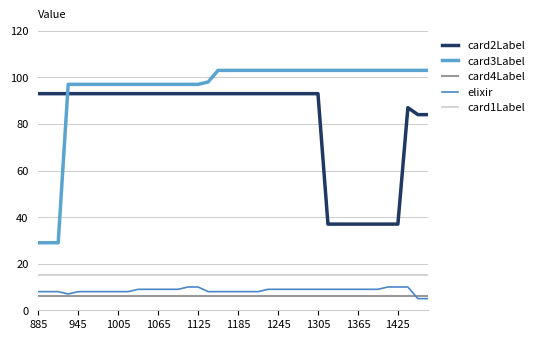

Does the chart display data point markers on the line(s)?

No